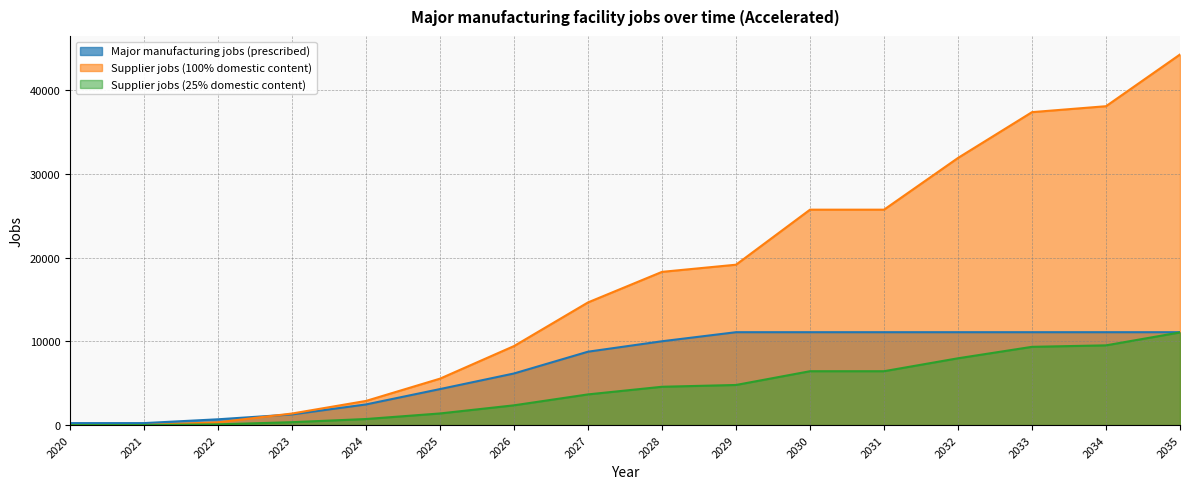

True or false: Supplier jobs (25% domestic content) has a value of 9351.4 at 2033.

True